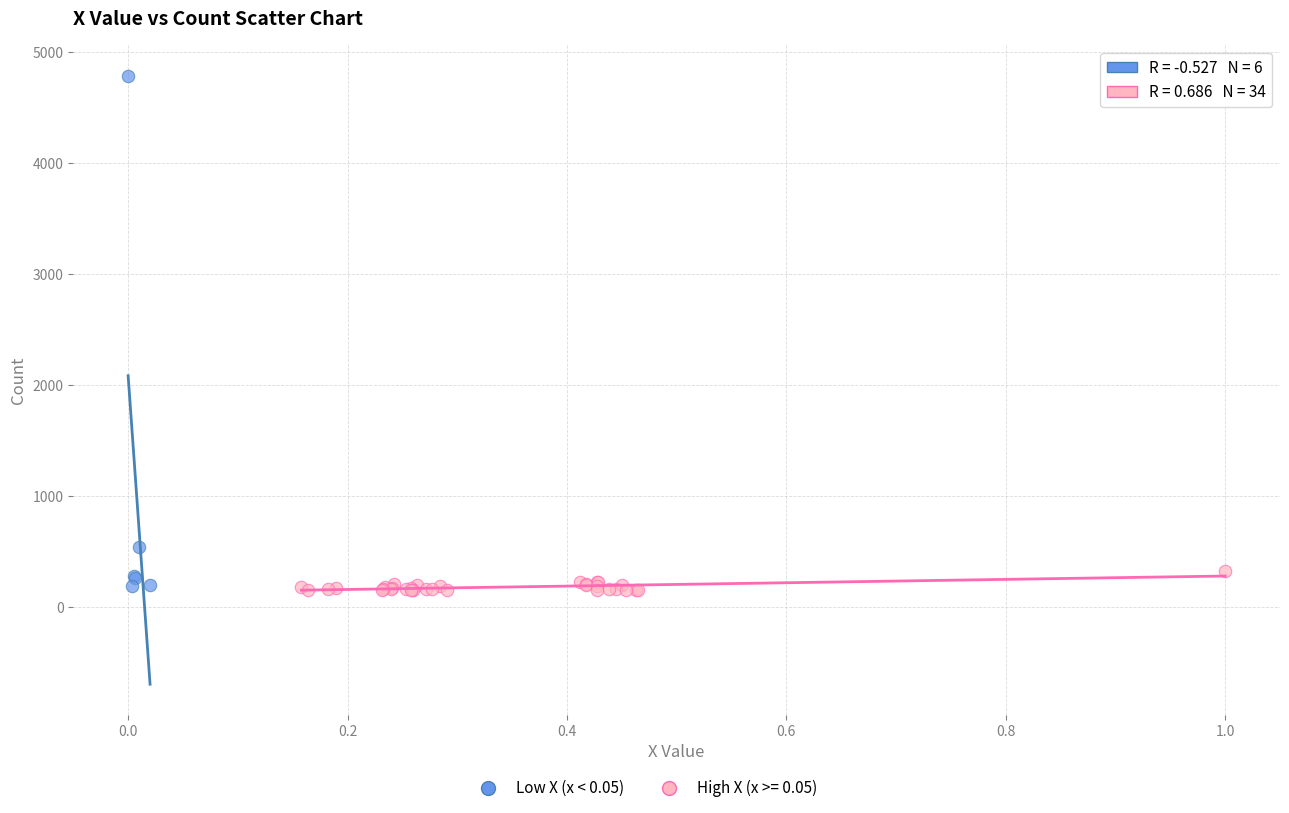

Which series reaches the maximum Y coordinate?

Low X (x < 0.05)